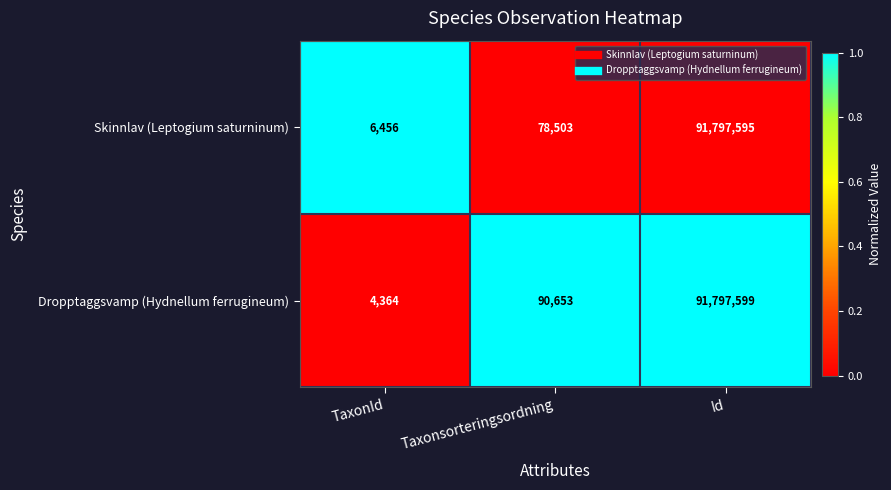

At which category is the sum across all series the highest?

Id